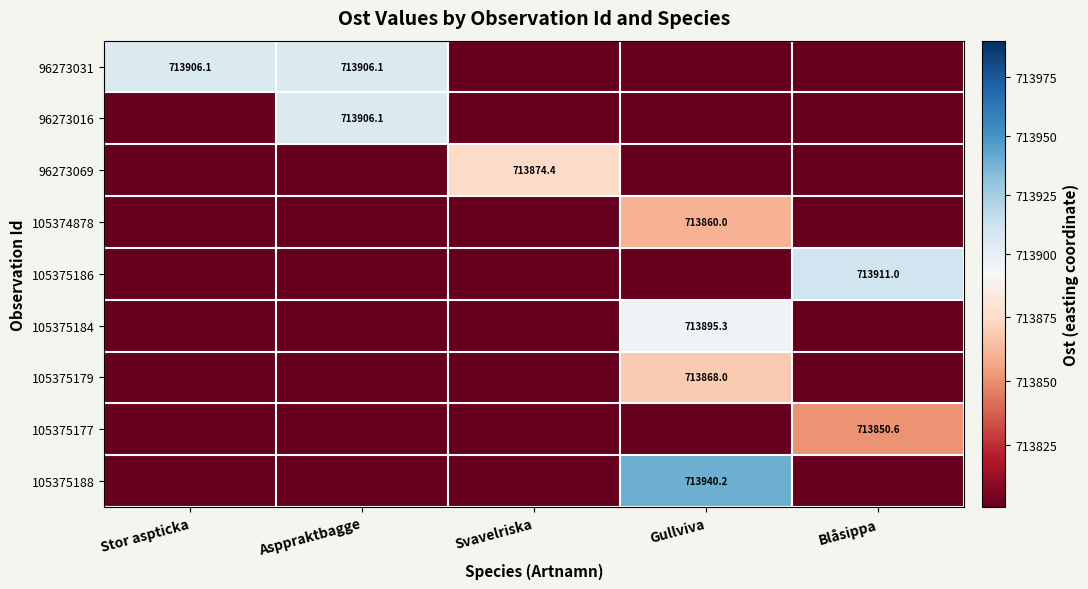

Is it true that 96273031 equals 713906.1 at Asppraktbagge?

True